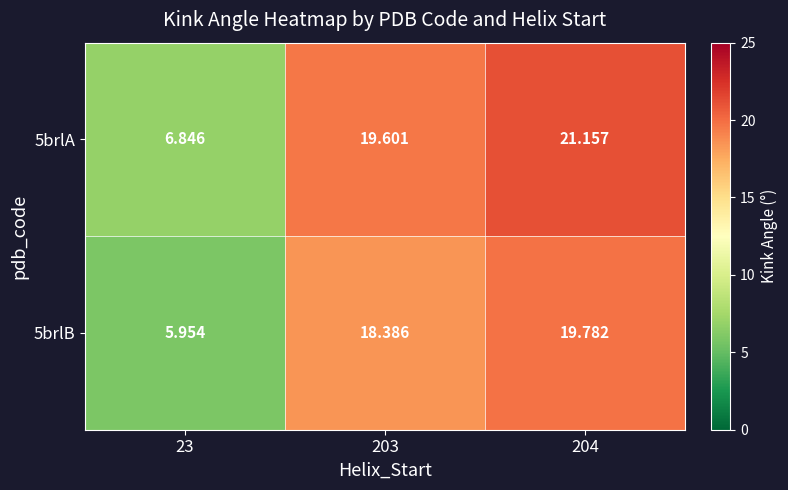

Is the value of 5brlA at 203 greater than the value of 5brlB at 23?

Yes